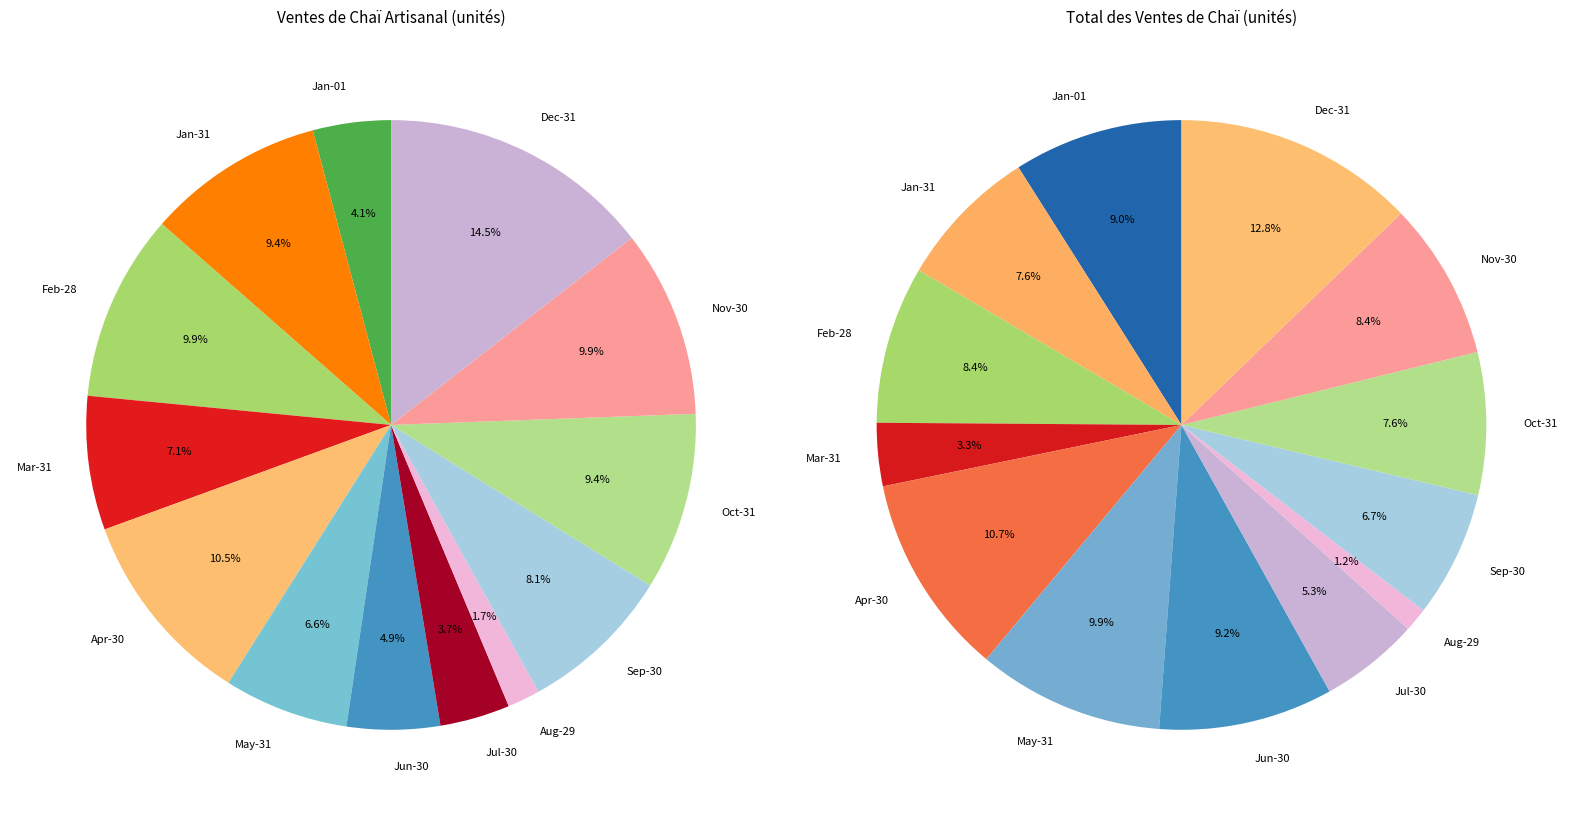

Is the sum of 4 and artisanal greater than half?

No